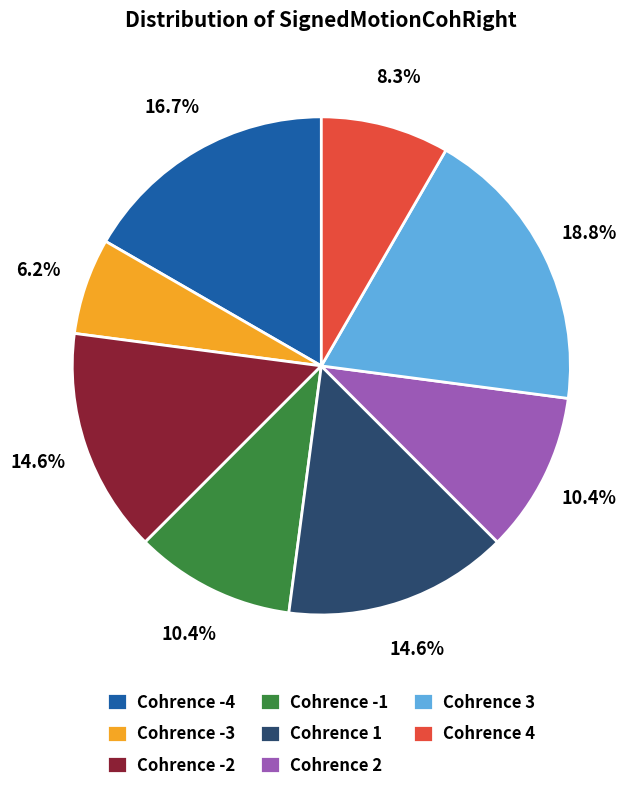

What portion of the pie excludes Cohrence -4?

83.3%